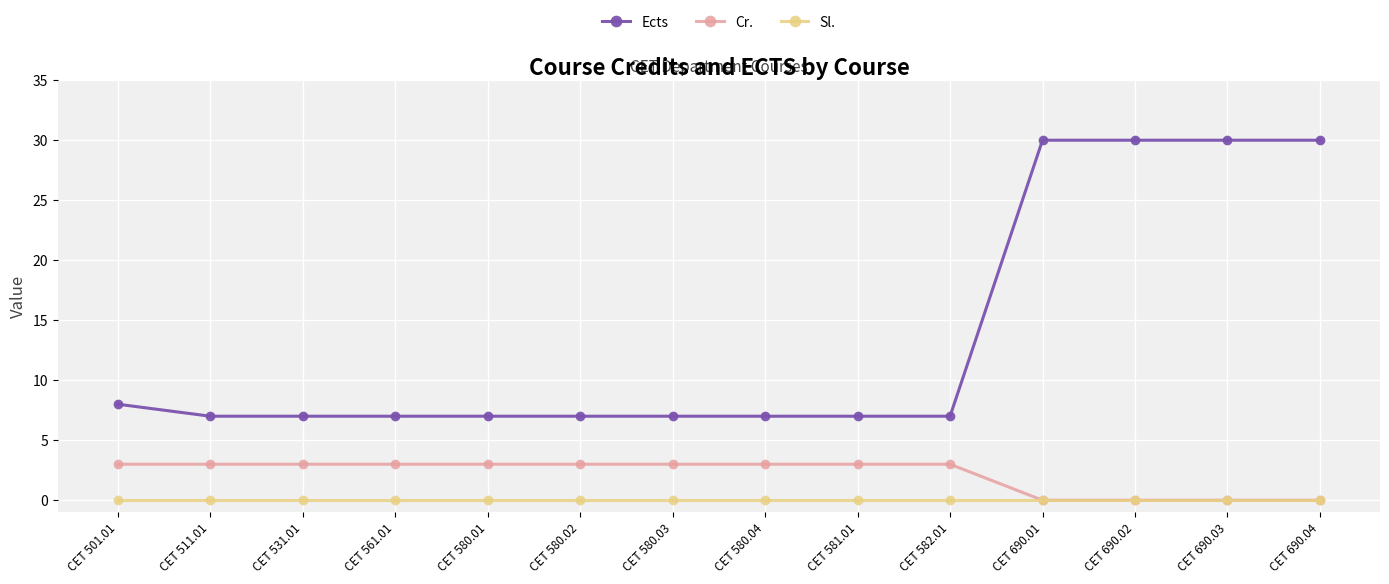

Reading right to left, extract all data points from this chart.

Ects: 30	30	30	30	7	7	7	7	7	7	7	7	7	8
Cr.: 0	0	0	0	3	3	3	3	3	3	3	3	3	3
Sl.: 0	0	0	0	0	0	0	0	0	0	0	0	0	0